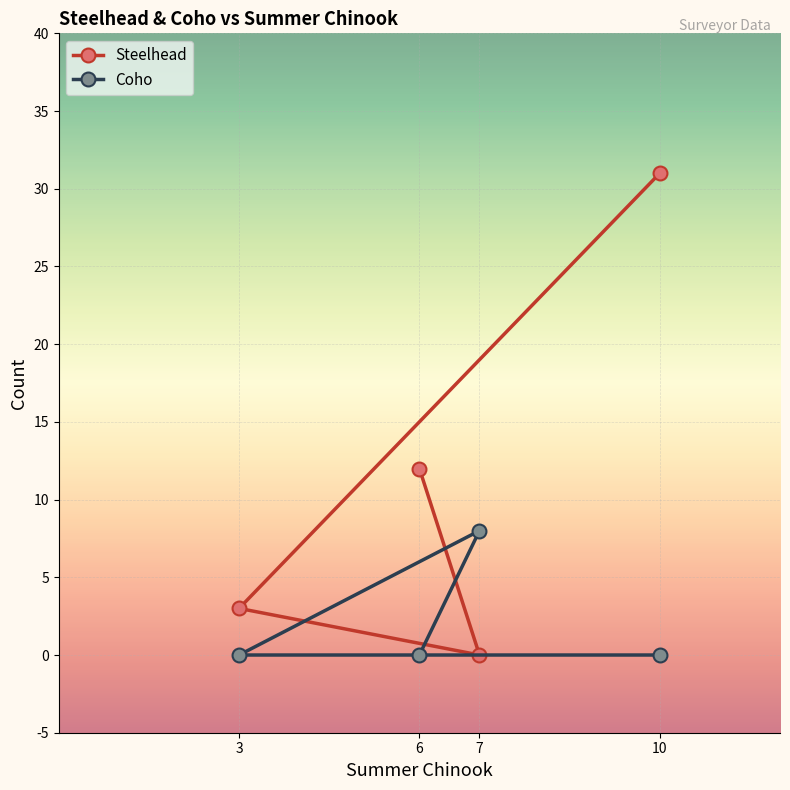

At which label is Coho closest to 4?

6